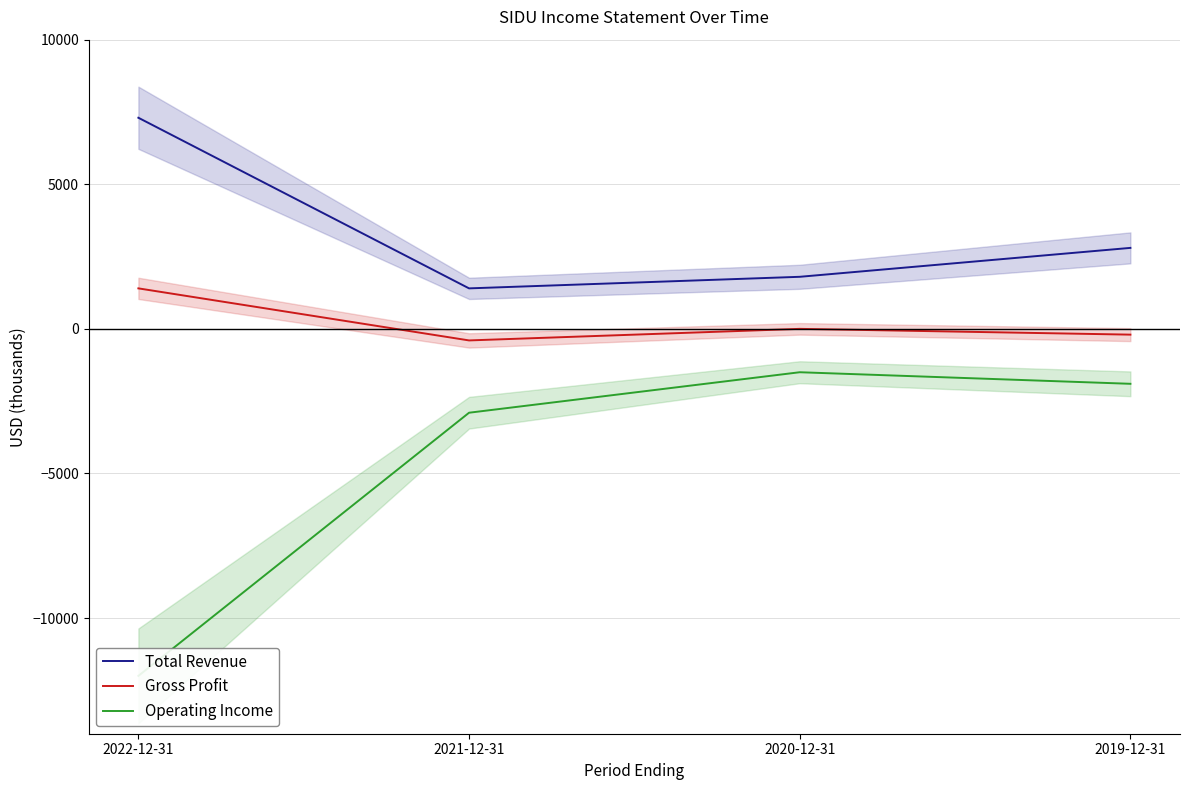

Does the chart have visible grid lines?

Yes